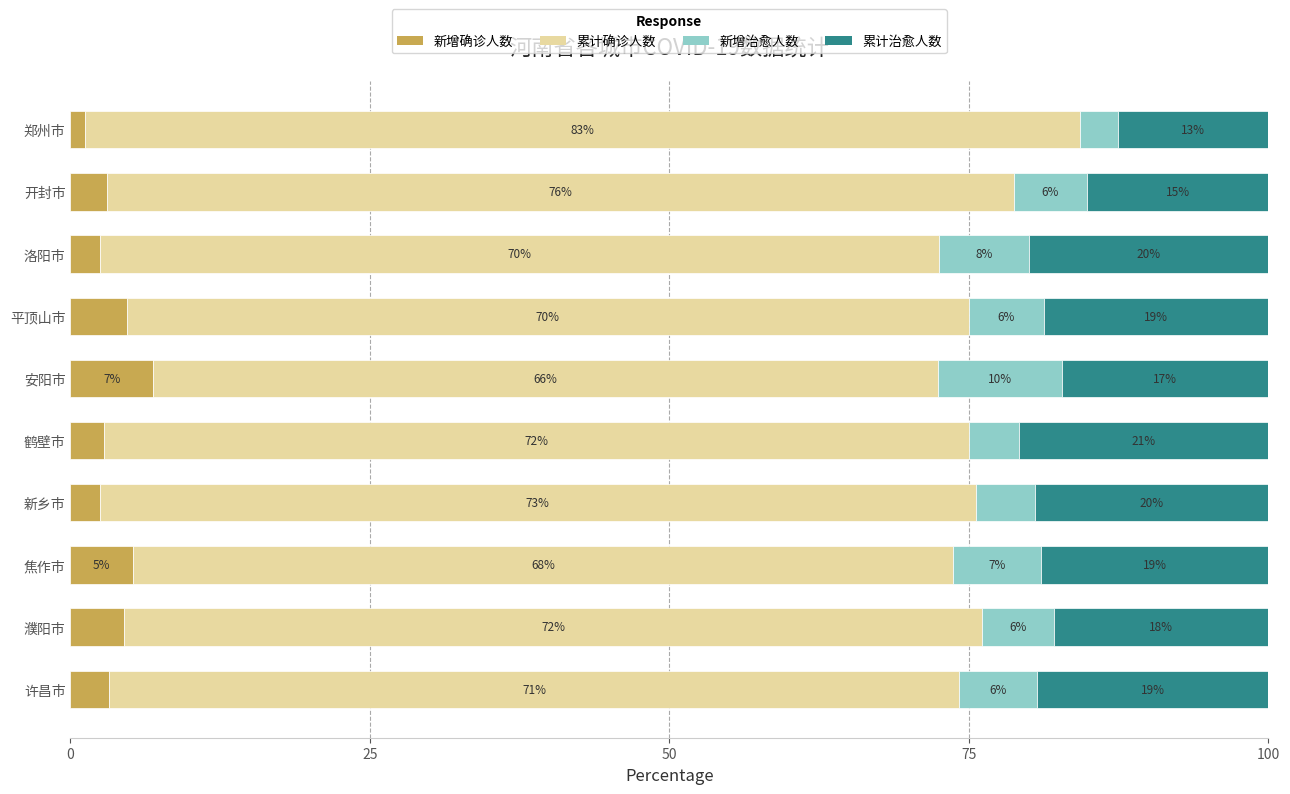

What is the difference between the second highest and minimum values in the 新增确诊人数 series?

4.0